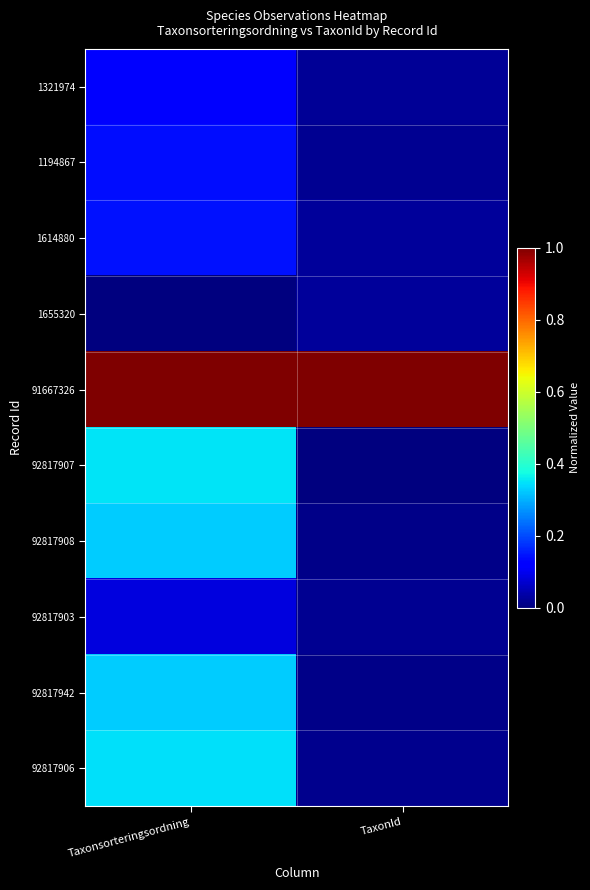

Between TaxonId and Taxonsorteringsordning, which is larger?

Taxonsorteringsordning